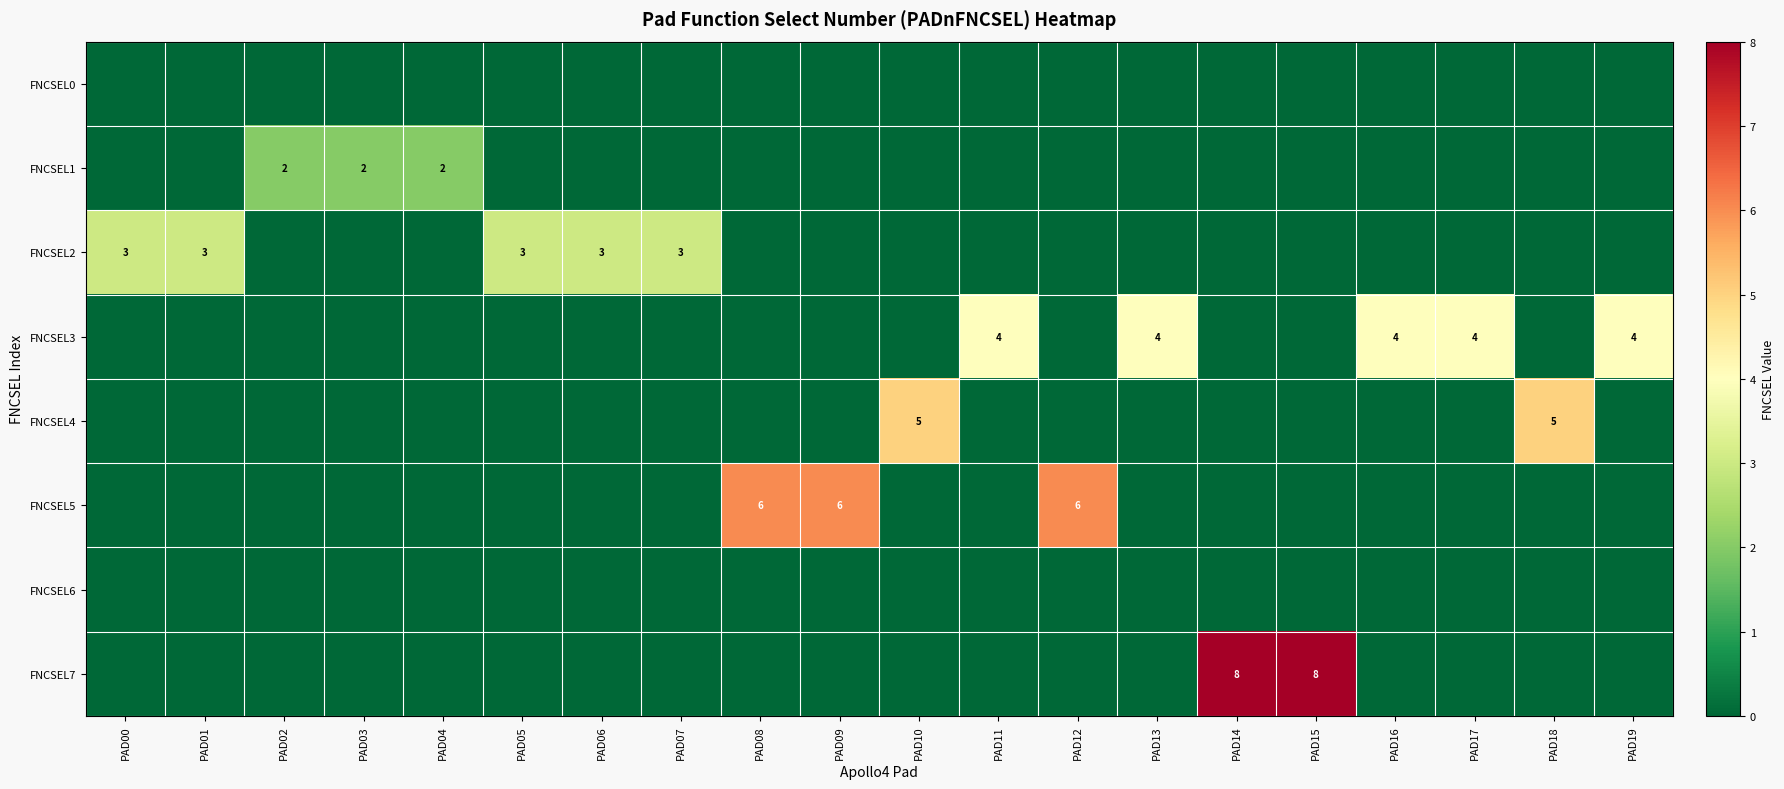

The FNCSEL4 series shows -3 at PAD19. True or false?

False